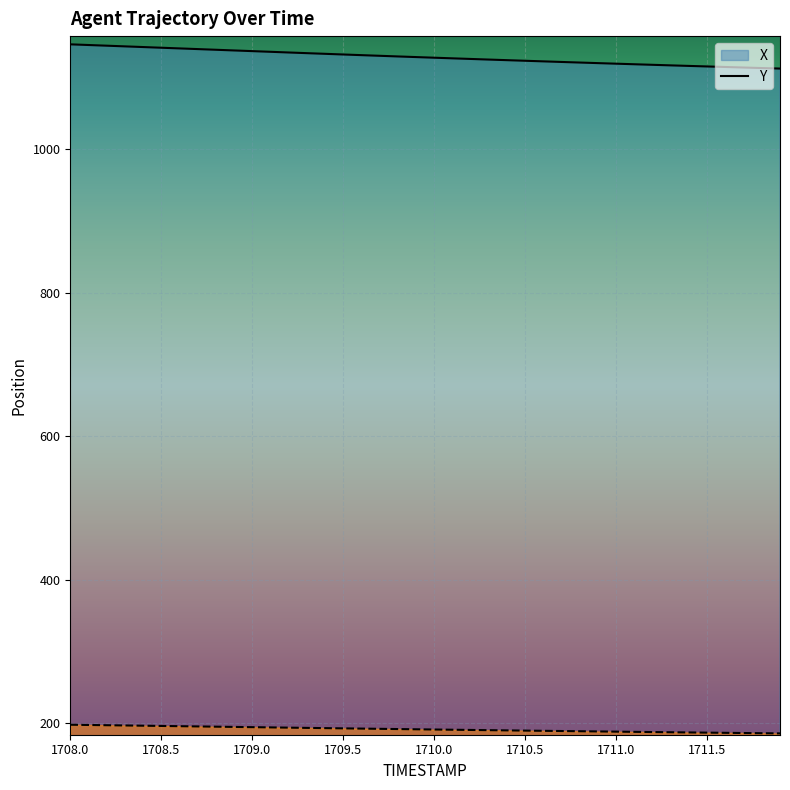

How many data points in X are above 1128?

20